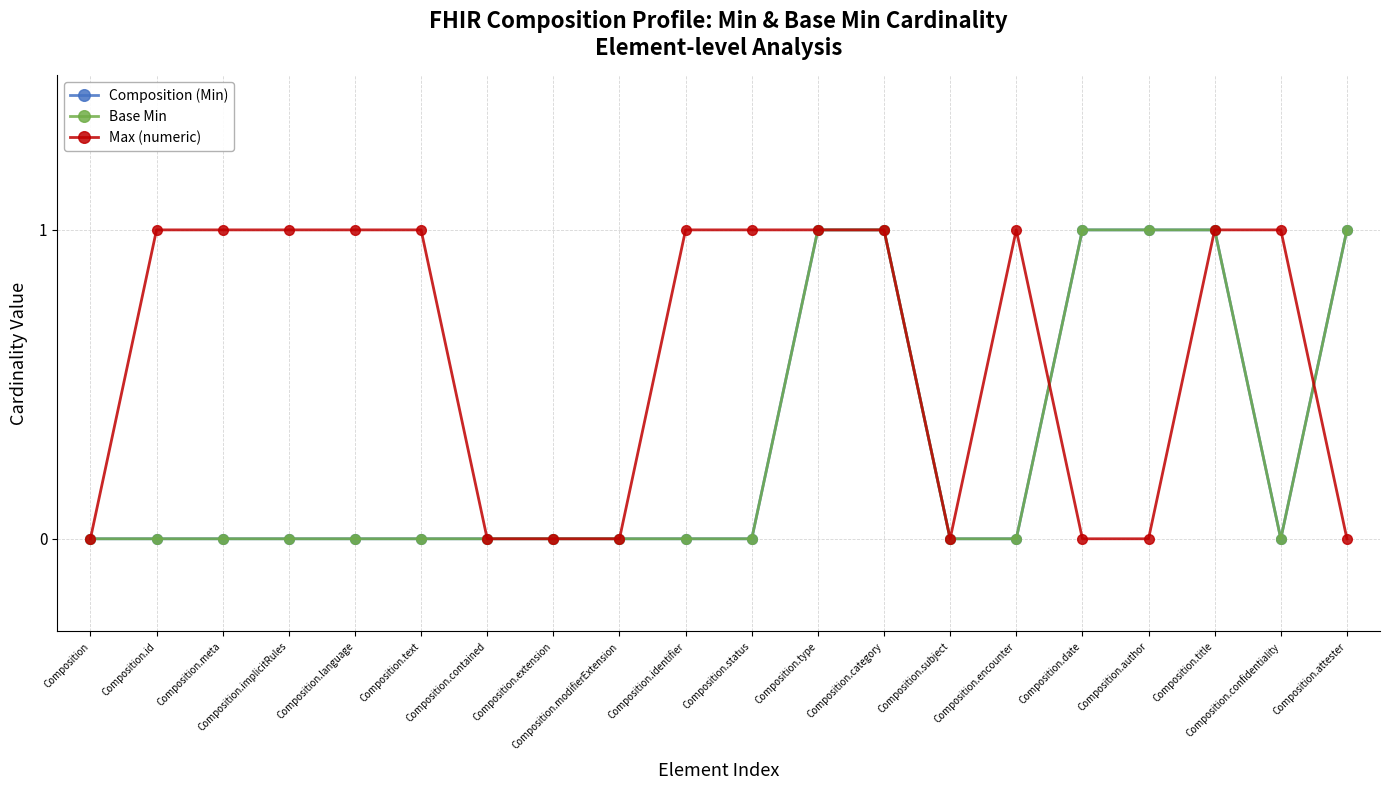

How many interior local valleys does the Base Min series have?

1